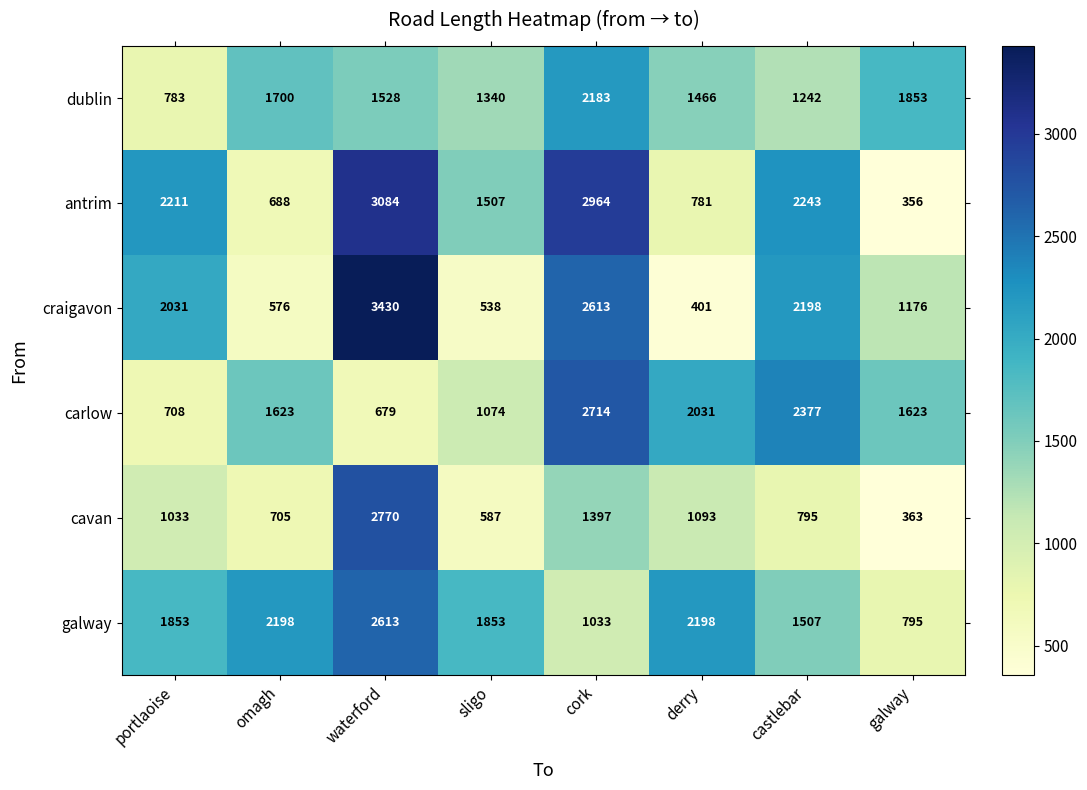

At which category is the sum across all series the highest?

waterford